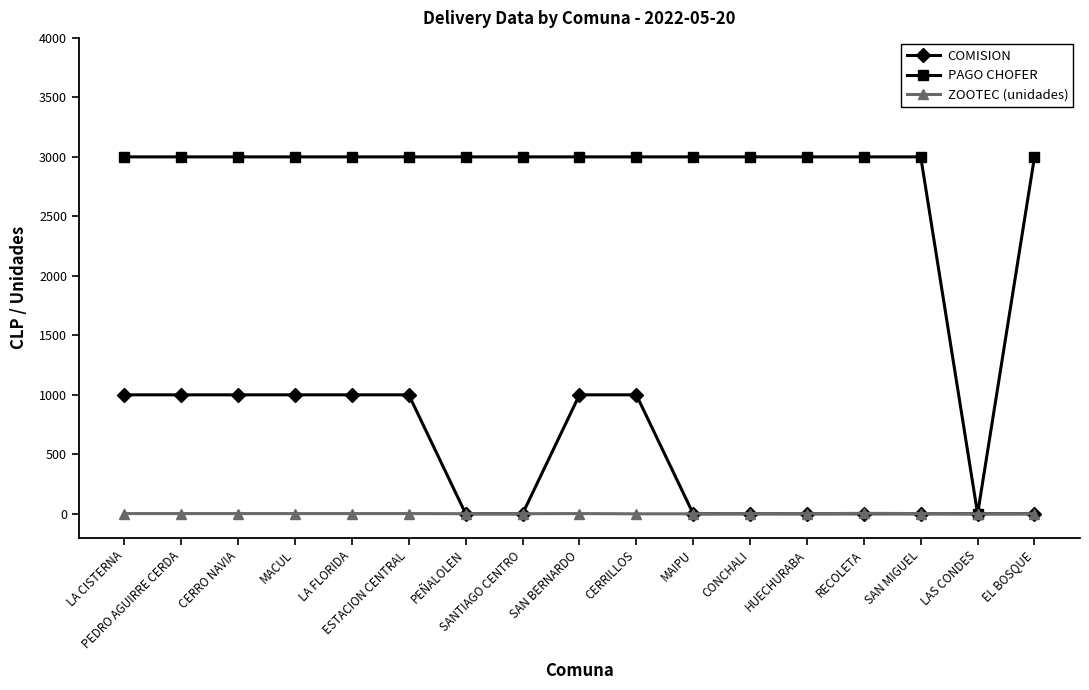

What is the label of the 5th point from the right?

HUECHURABA